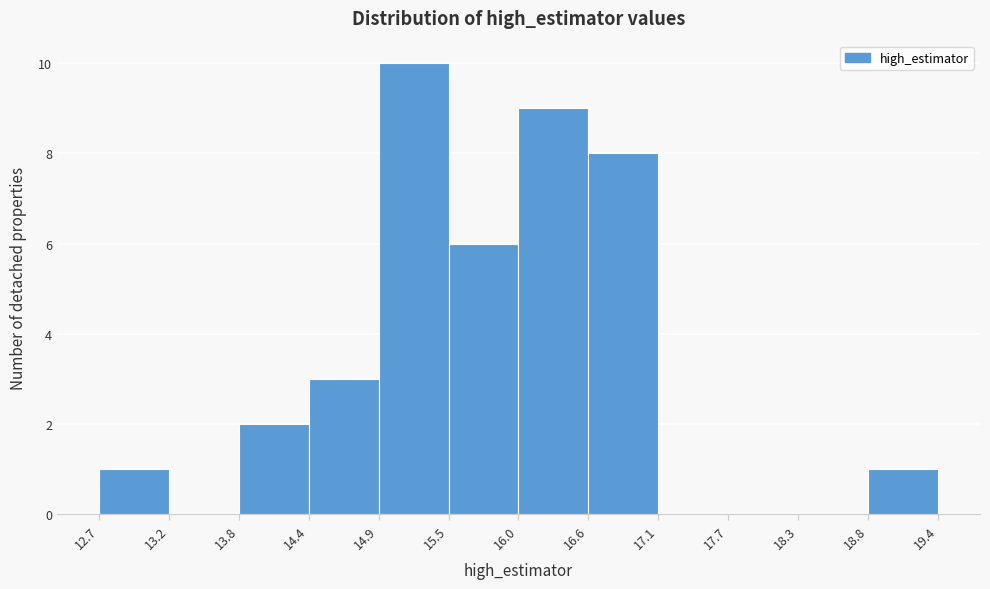

Reading left to right, list every bar in this chart as the range it spans on the x-axis followed by its height. The values are not printed on the chart, so give them approximately, as read against the axis.

12.7 to 13.2: 1
13.2 to 13.8: 0
13.8 to 14.4: 2
14.4 to 14.9: 3
14.9 to 15.5: 10
15.5 to 16.0: 6
16.0 to 16.6: 9
16.6 to 17.1: 8
17.1 to 17.7: 0
17.7 to 18.3: 0
18.3 to 18.8: 0
18.8 to 19.4: 1